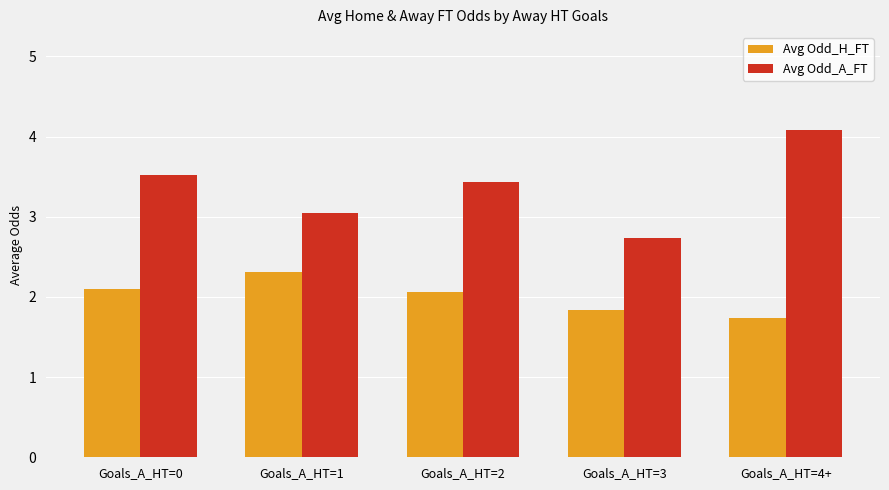

What is the value of the Avg Odd_A_FT bar at the 4th from the left?

2.7